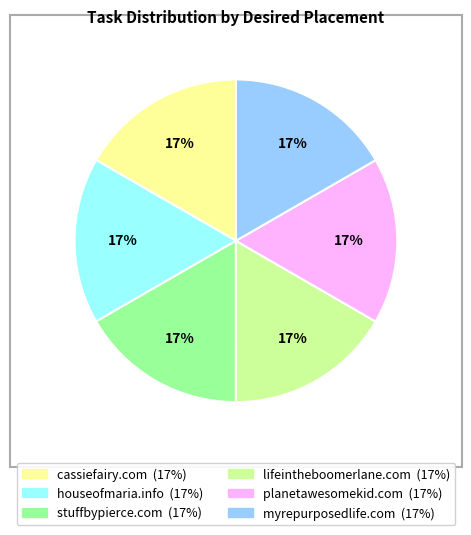

Do houseofmaria.info and cassiefairy.com together represent more than half of the pie?

No